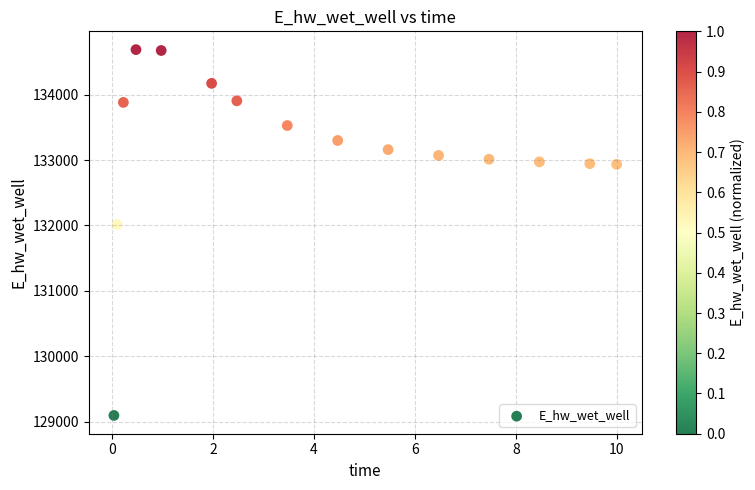

What Y value in the scatter plot is closest to 131891?

132013.3